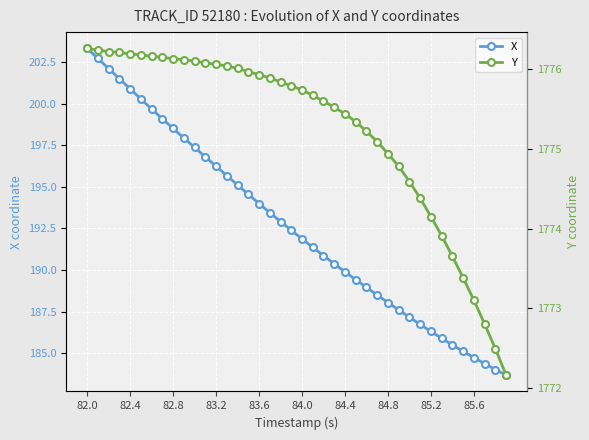

Reading right to left, extract all data points from this chart.

X: 183.7	184.0	184.4	184.7	185.1	185.5	185.9	186.3	186.7	187.2	187.6	188.1	188.5	189.0	189.4	189.9	190.4	190.9	191.4	191.9	192.4	192.9	193.5	194.0	194.6	195.1	195.7	196.2	196.8	197.4	197.9	198.5	199.1	199.7	200.3	200.9	201.5	202.1	202.7	203.3
Y: 1772.2	1772.5	1772.8	1773.1	1773.4	1773.7	1773.9	1774.2	1774.4	1774.6	1774.8	1774.9	1775.1	1775.2	1775.3	1775.4	1775.5	1775.6	1775.7	1775.7	1775.8	1775.8	1775.9	1775.9	1776.0	1776.0	1776.0	1776.1	1776.1	1776.1	1776.1	1776.1	1776.2	1776.2	1776.2	1776.2	1776.2	1776.2	1776.2	1776.3